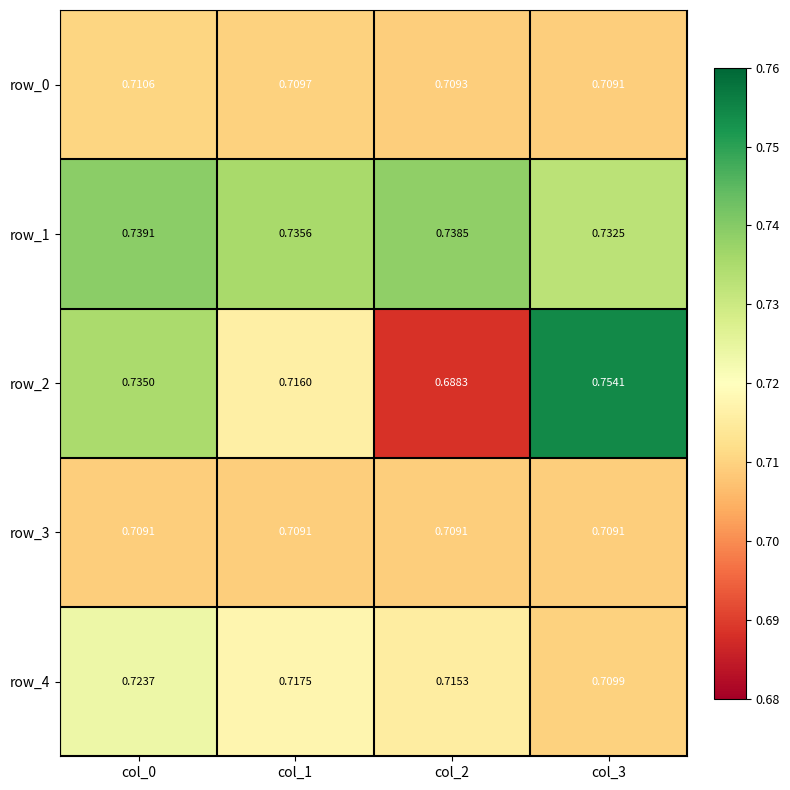

Is the value of row_4 at col_0 greater than the value of row_2 at col_2?

Yes